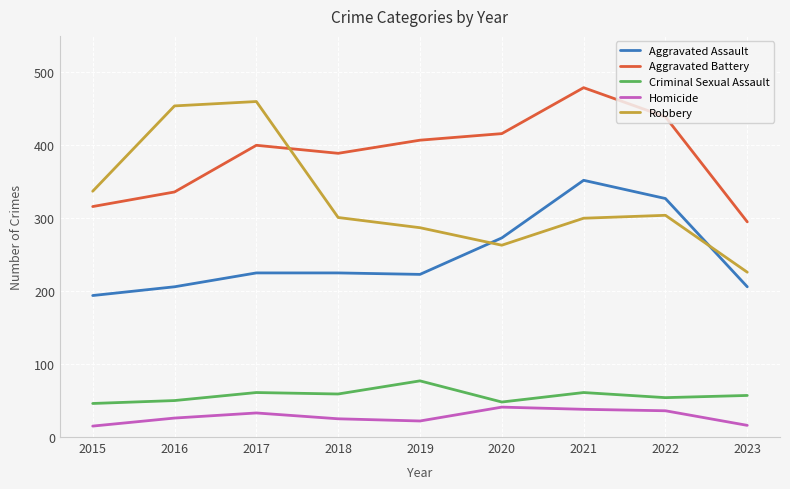

Which series has the largest total across all categories?

Aggravated Battery